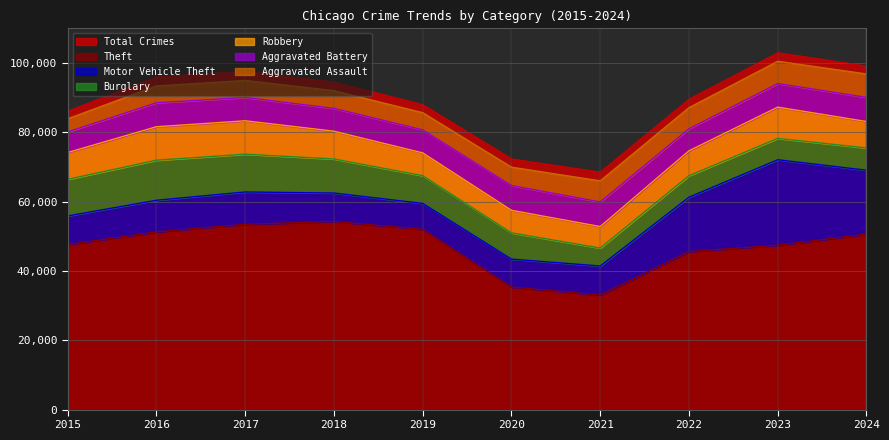

How many lines are shown in the chart?

6